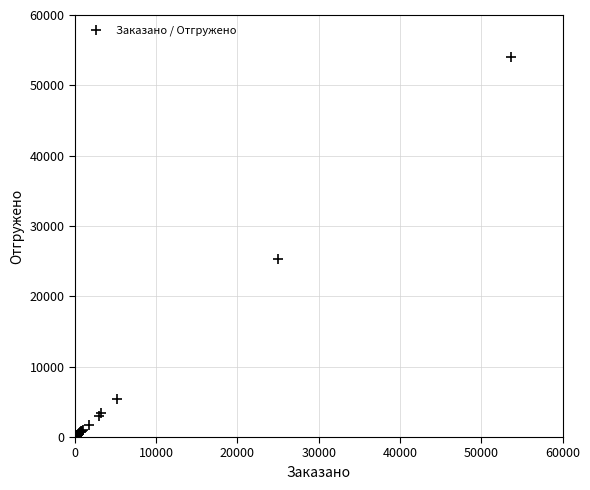

What Y value in the scatter plot is closest to 26987?

25367.3